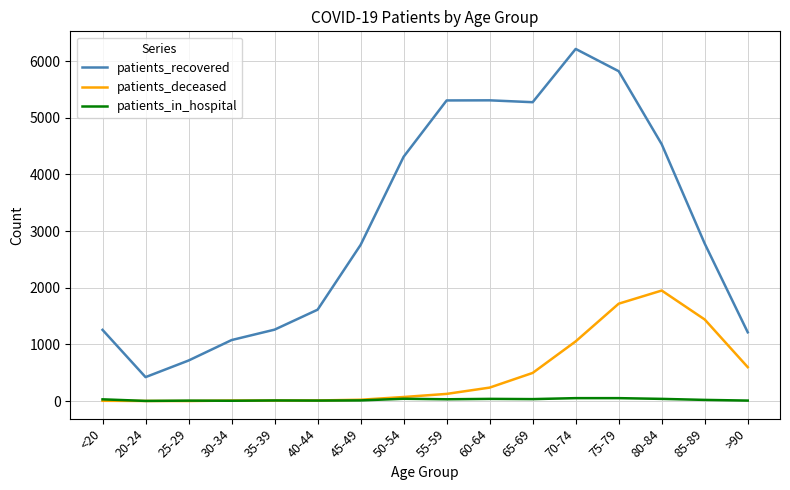

What is the smallest value displayed?

2